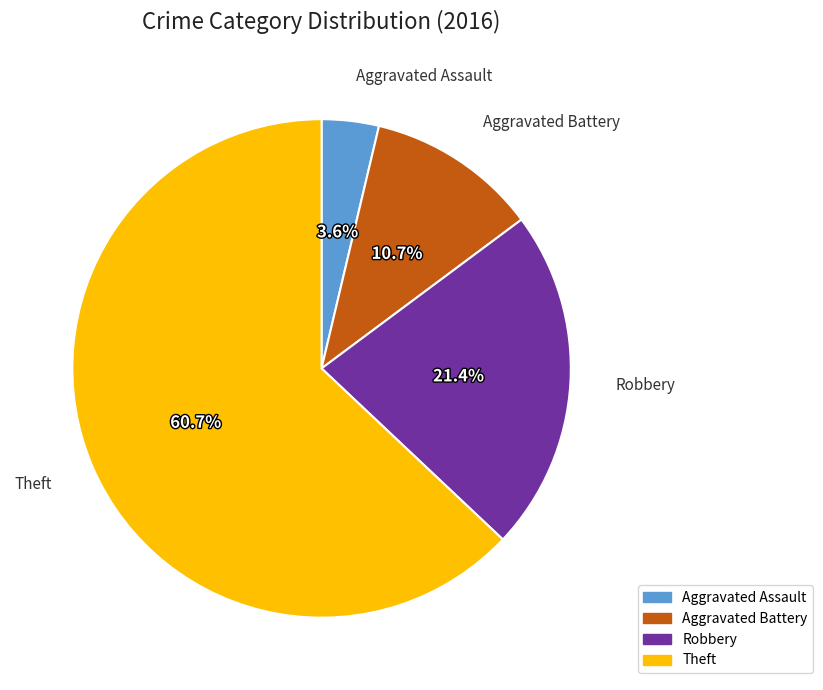

Is it true that Theft is 52% of the pie?

False